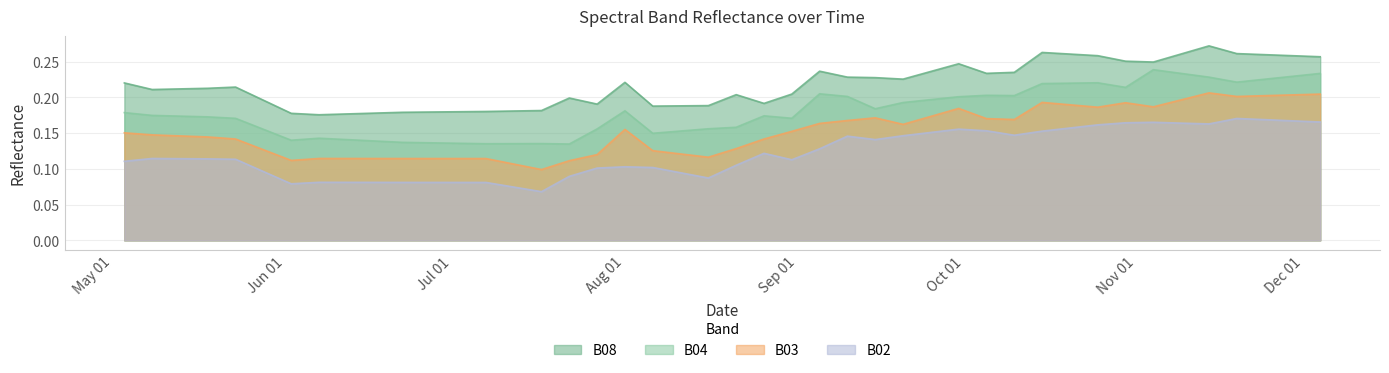

Reading left to right, transcribe all the data shown in this chart.

B02: 0.1	0.1	0.1	0.1	0.1	0.1	0.1	0.1	0.1	0.1	0.1	0.1	0.1	0.1	0.1	0.1	0.1	0.1	0.1	0.1	0.1	0.1	0.1	0.1	0.1	0.2	0.2	0.2	0.1	0.2	0.2	0.2	0.2	0.2	0.2	0.2	0.2	0.2	0.2	0.2
B03: 0.2	0.1	0.1	0.1	0.1	0.1	0.1	0.1	0.1	0.1	0.1	0.1	0.1	0.1	0.2	0.1	0.1	0.1	0.1	0.1	0.2	0.2	0.2	0.2	0.2	0.2	0.2	0.2	0.2	0.2	0.2	0.2	0.2	0.2	0.2	0.2	0.2	0.2	0.2	0.2
B04: 0.2	0.2	0.2	0.2	0.2	0.1	0.1	0.1	0.1	0.1	0.1	0.1	0.1	0.2	0.2	0.1	0.2	0.2	0.2	0.2	0.2	0.2	0.2	0.2	0.2	0.2	0.2	0.2	0.2	0.2	0.2	0.2	0.2	0.2	0.2	0.2	0.2	0.2	0.2	0.2
B08: 0.2	0.2	0.2	0.2	0.2	0.2	0.2	0.2	0.2	0.2	0.2	0.2	0.2	0.2	0.2	0.2	0.2	0.2	0.2	0.2	0.2	0.2	0.2	0.2	0.2	0.2	0.2	0.2	0.2	0.3	0.3	0.3	0.3	0.2	0.3	0.3	0.3	0.3	0.3	0.3